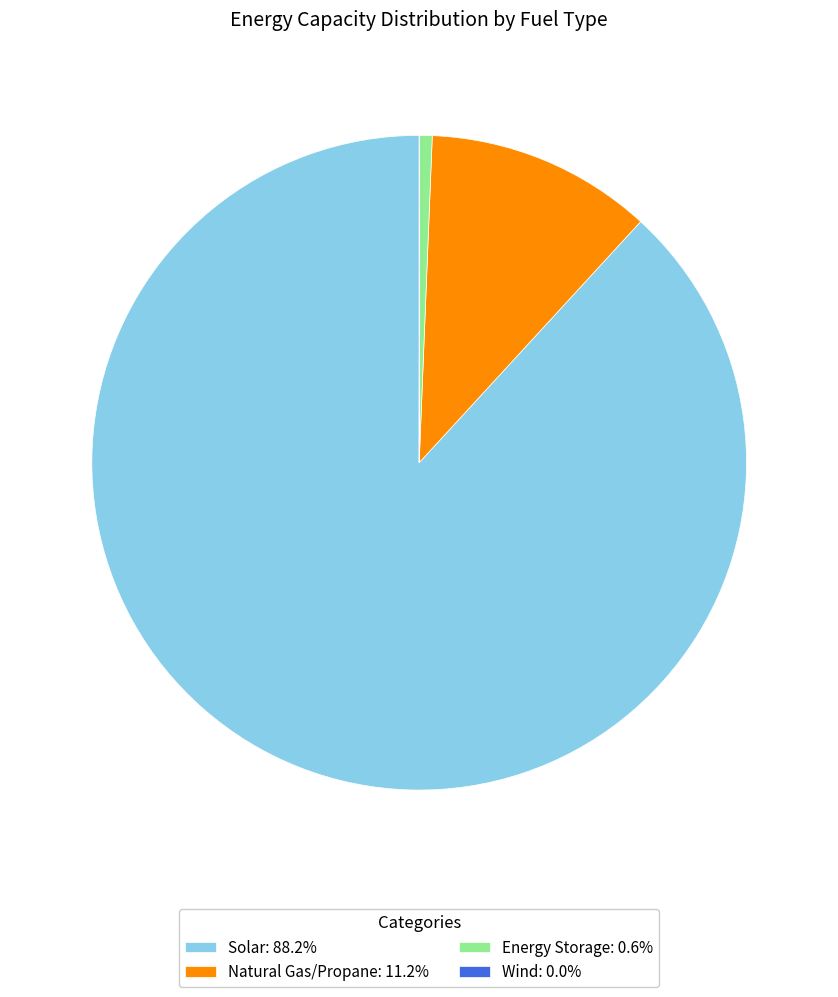

What is the ratio of the value at Solar: 88.2% to the value at Natural Gas/Propane: 11.2%?

7.9